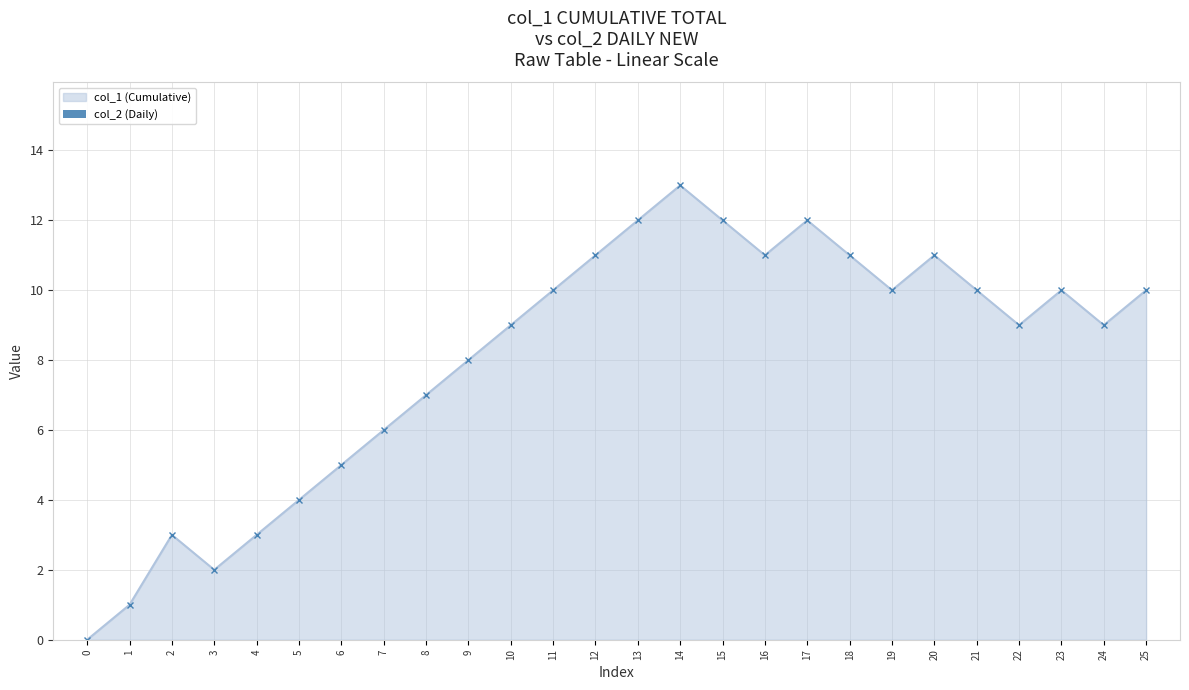

What is the average value?

8